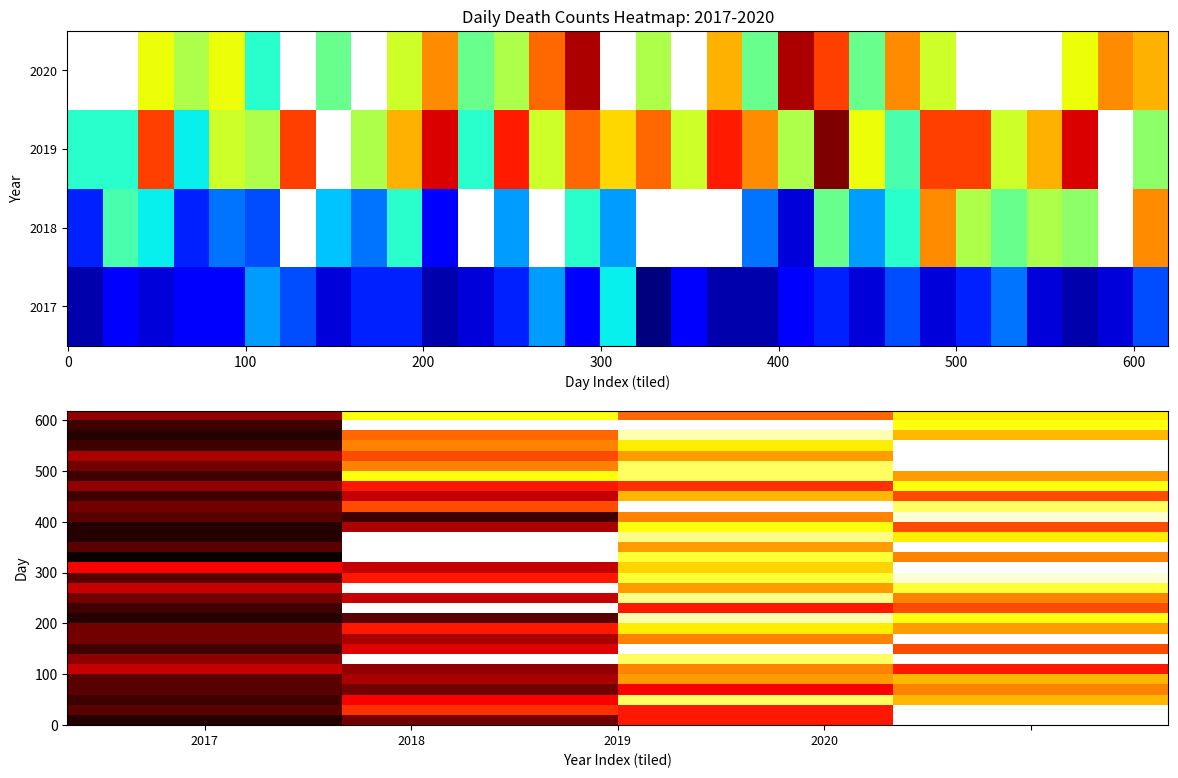

True or false: vefat2017 has a value of 0 at 18.

False